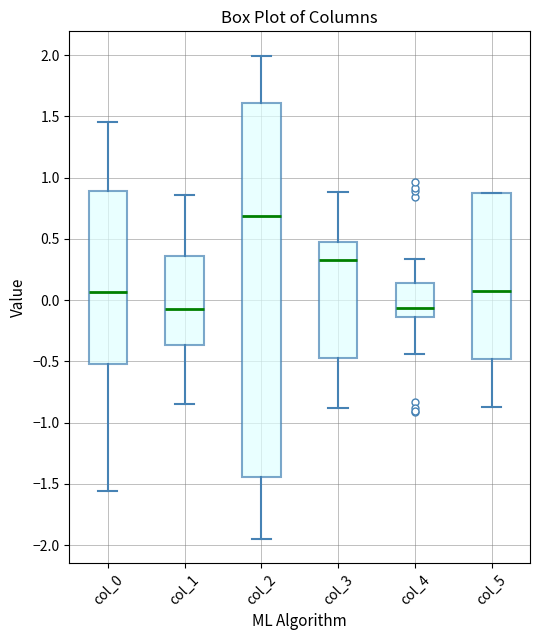

Reading left to right, read every box against the y-axis: the position of its median line, the range the box covers, and the ends of its whiskers. The values are not printed on the chart, so give them approximately, as read against the axis.

col_0: median 0.05, box -0.50 to 0.90, whiskers -1.55 to 1.45
col_1: median -0.05, box -0.35 to 0.35, whiskers -0.85 to 0.85
col_2: median 0.70, box -1.45 to 1.60, whiskers -1.95 to 2.00
col_3: median 0.35, box -0.45 to 0.45, whiskers -0.90 to 0.90
col_4: median -0.05, box -0.15 to 0.15, whiskers -0.45 to 0.35
col_5: median 0.05, box -0.50 to 0.85, whiskers -0.85 to 0.85